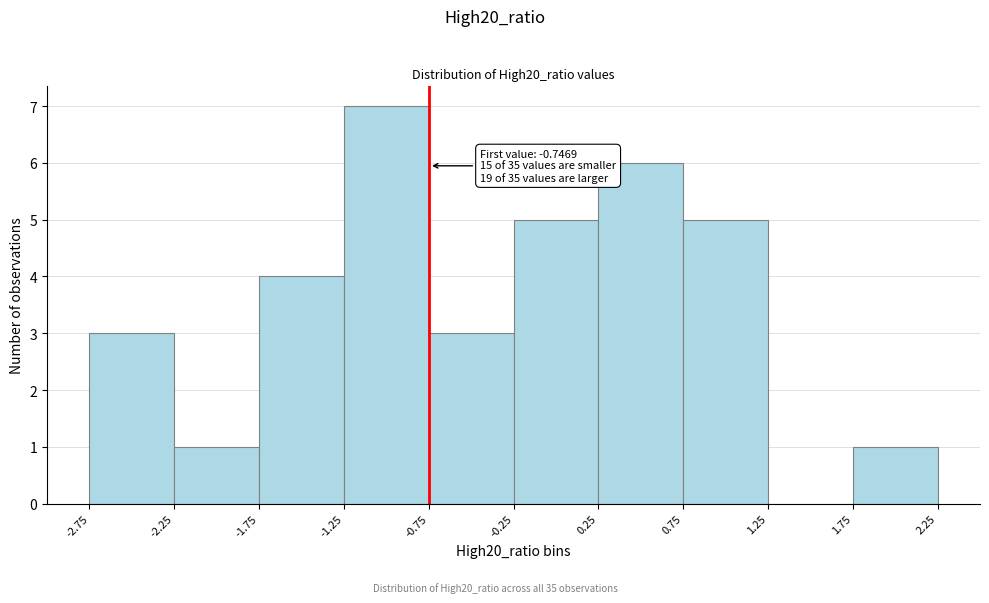

Which range on the x-axis has the tallest bar?

-1.25 to -0.75